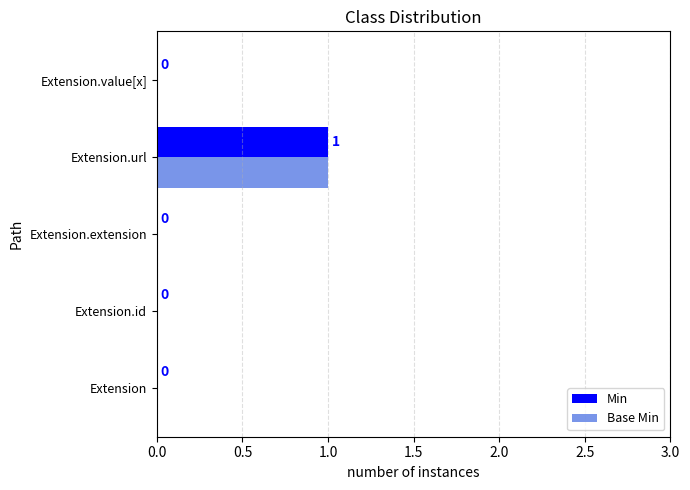

True or false: Base Min has a value of 0 at Extension.extension.

True